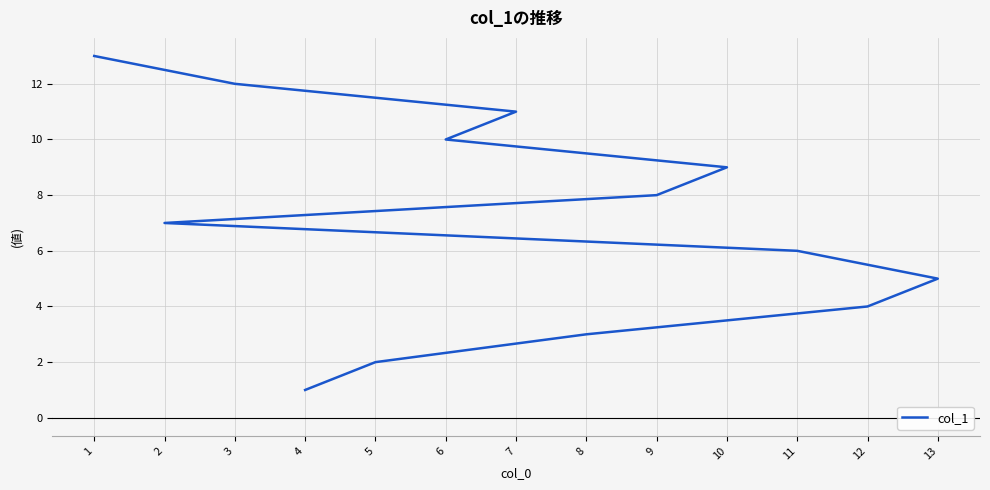

Count the number of data series in this chart.

1